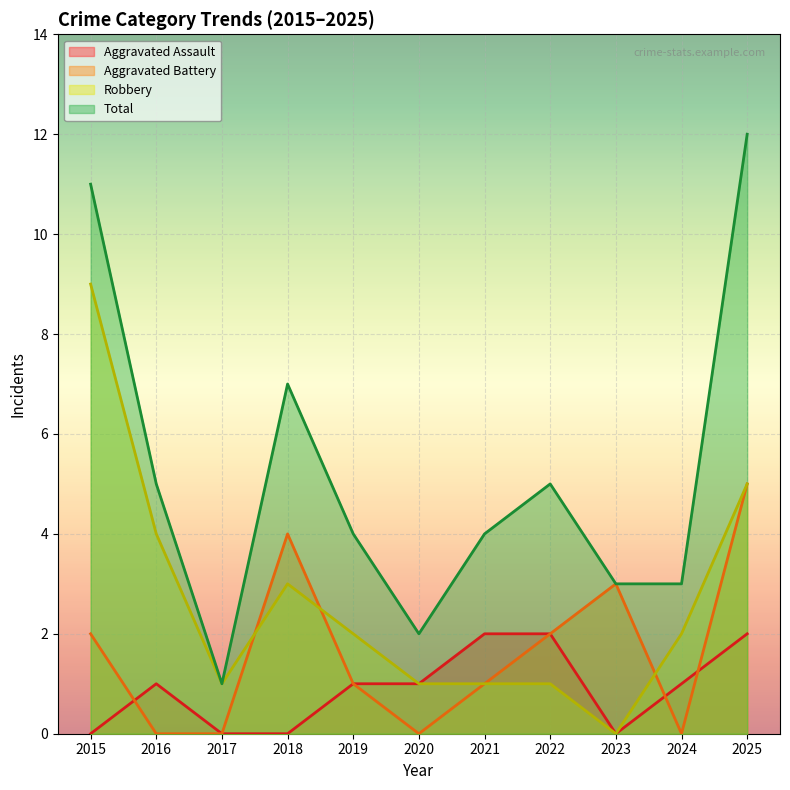

What are all the series names shown in the legend?

Aggravated Assault, Aggravated Battery, Robbery, Total